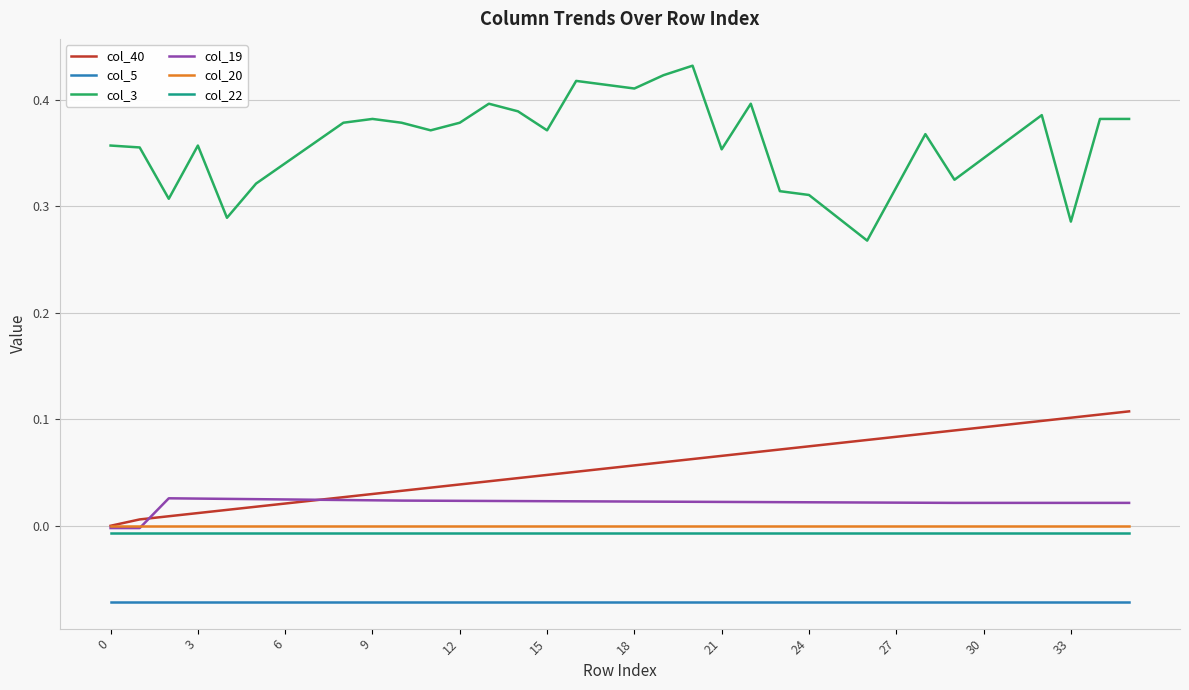

True or false: col_3 and col_19 intersect in this chart.

False